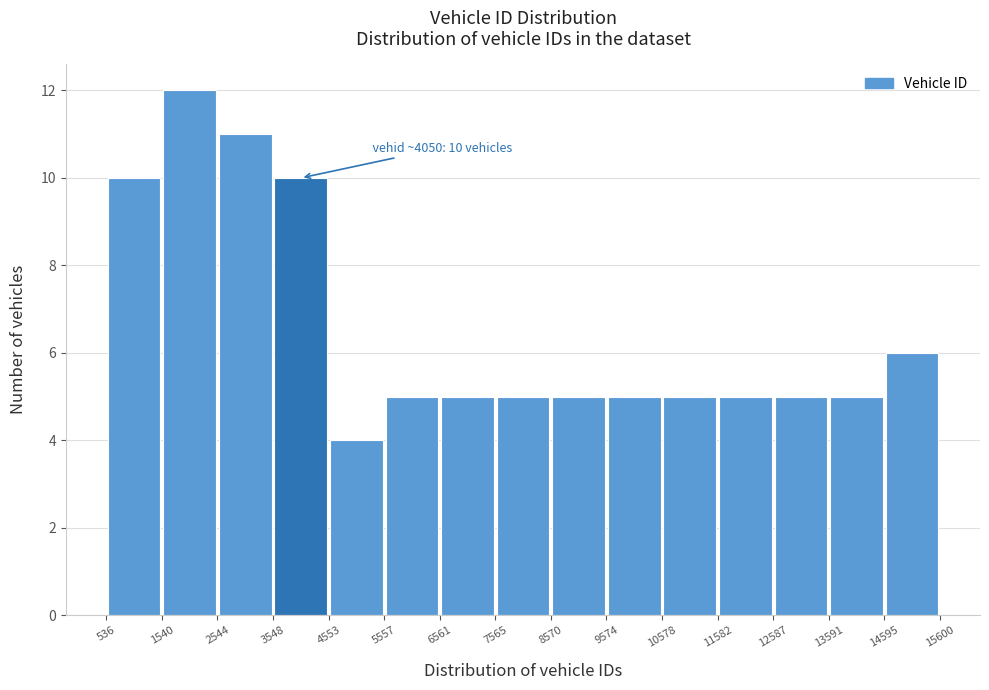

Which range on the x-axis has the tallest bar?

1540 to 2544